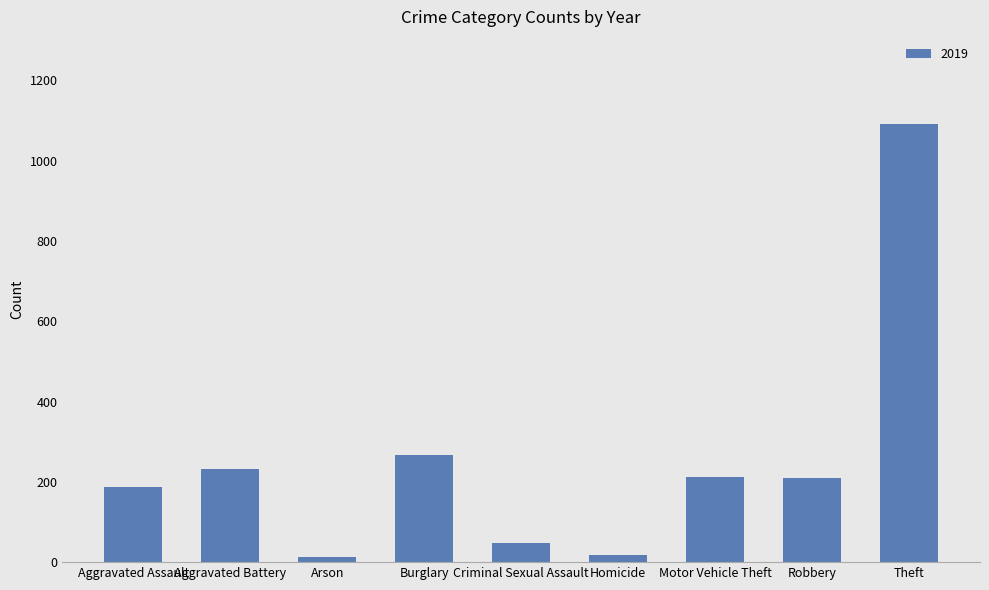

What is the label of the 1st bar from the right?

Theft